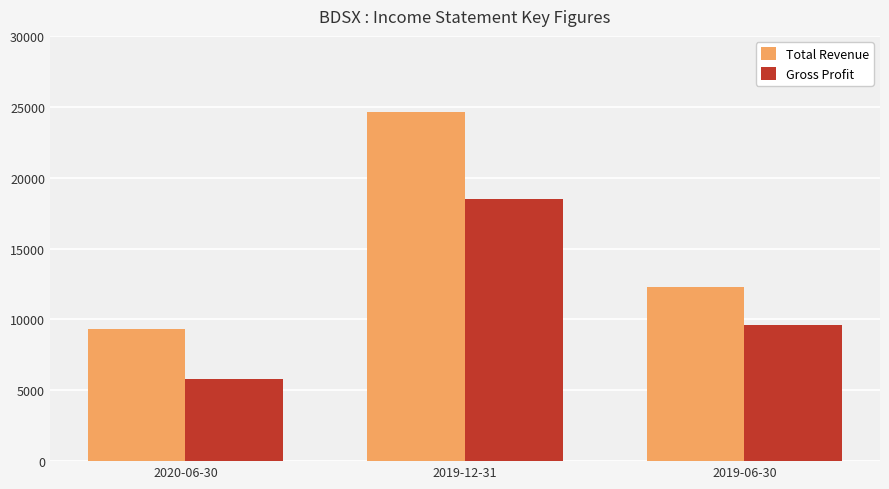

At how many categories does at least one series exceed 19995?

1